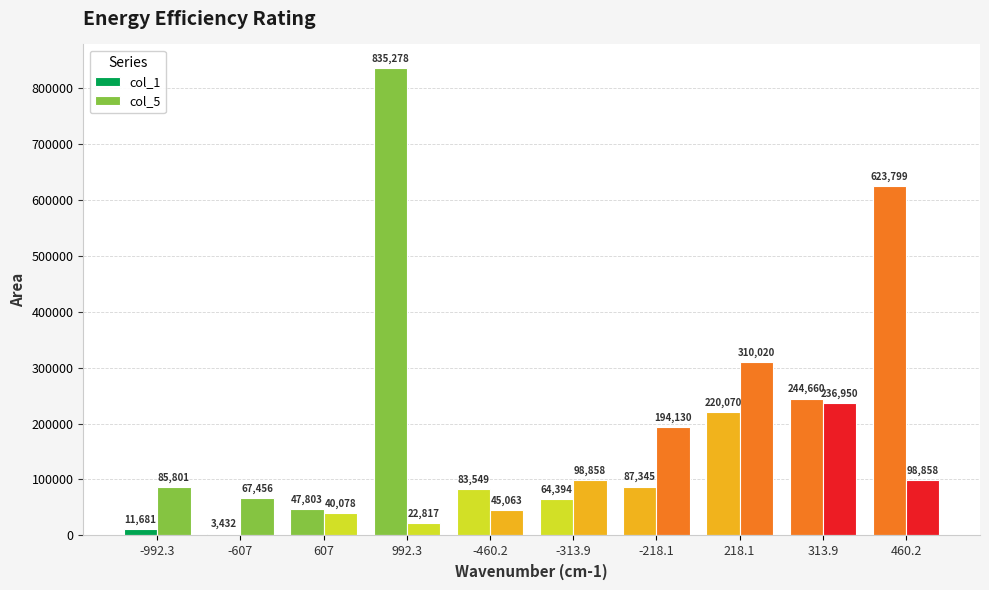

Does the chart contain any negative values?

No